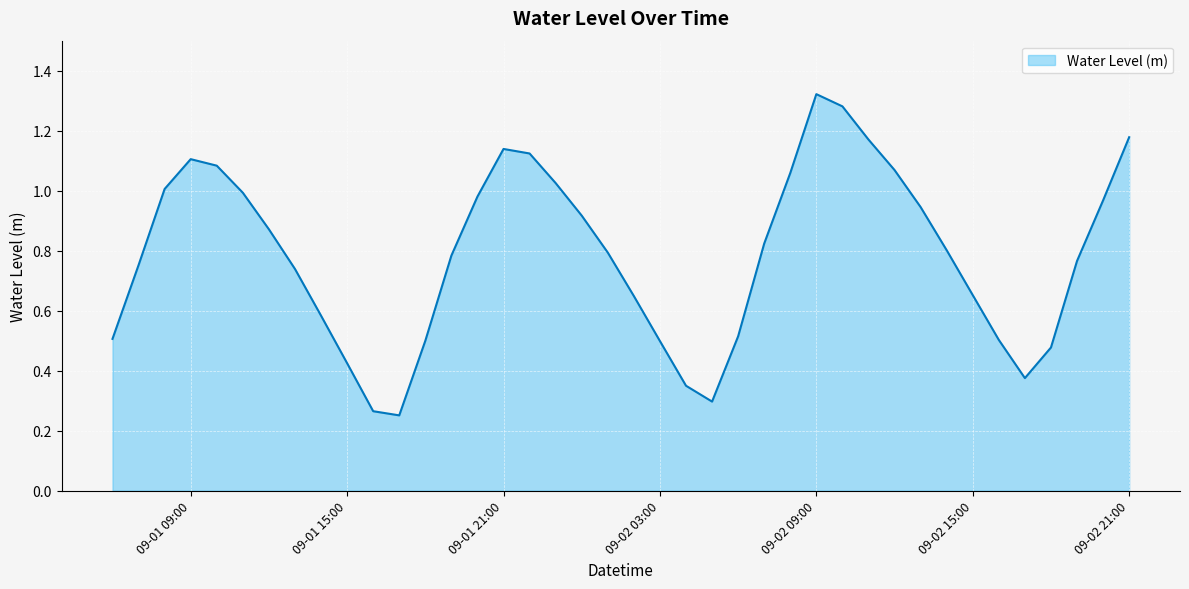

Which label corresponds to the largest value in the chart?

09-02 09:00